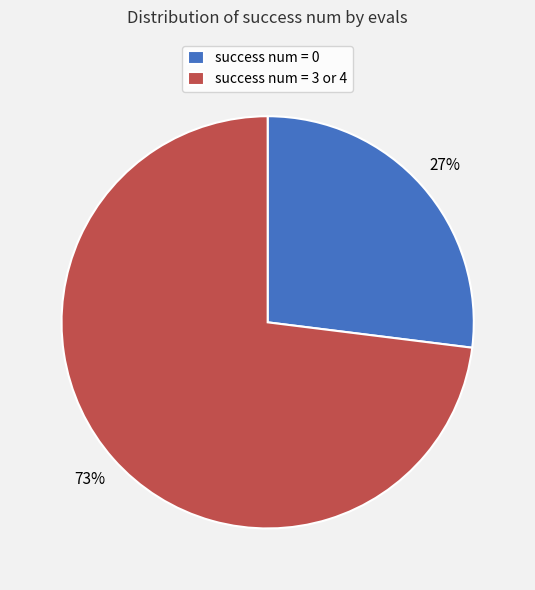

What is the majority slice?

success num = 3 or 4